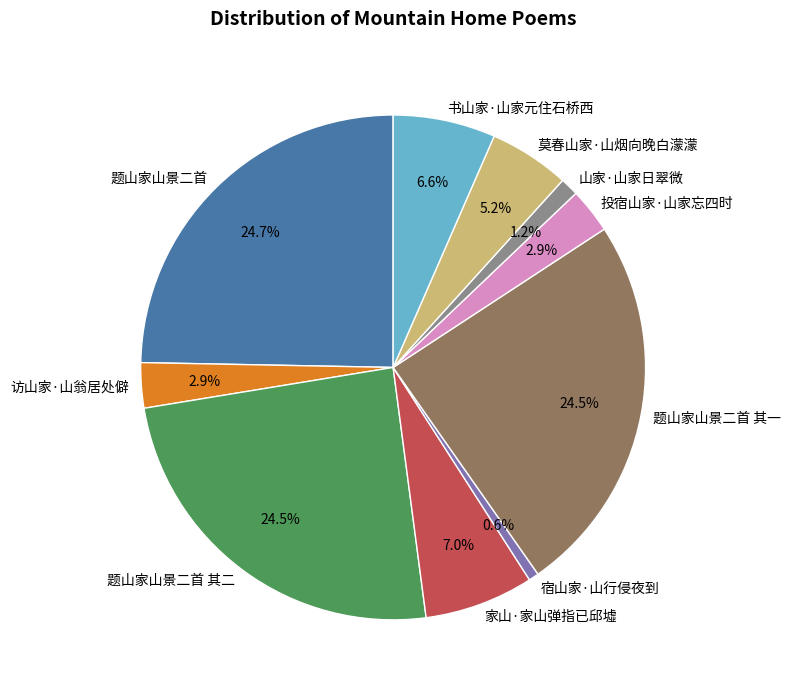

Which has a higher value, 莫春山家·山烟向晚白濛濛 or 题山家山景二首 其一?

题山家山景二首 其一